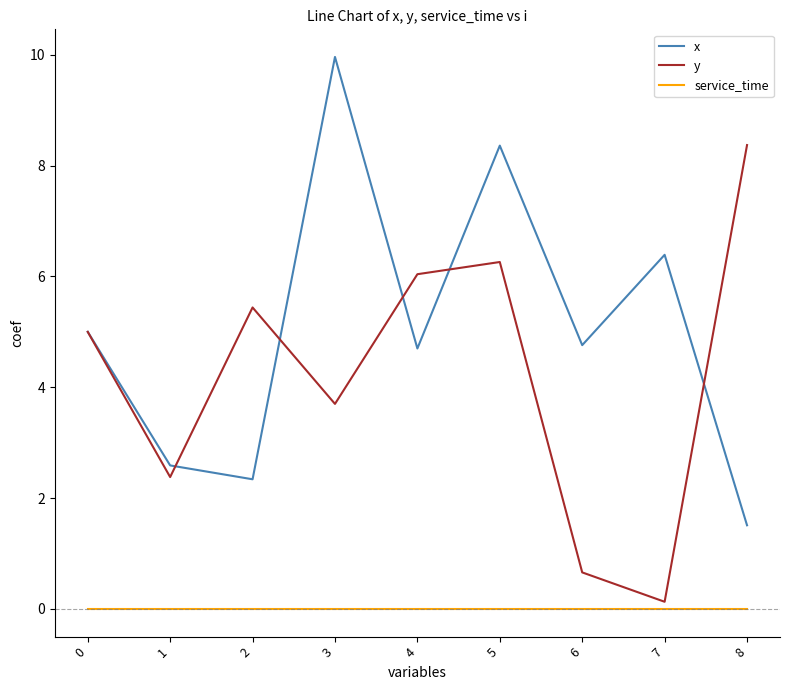

Is the value of service_time at 6 greater than the value of y at 2?

No